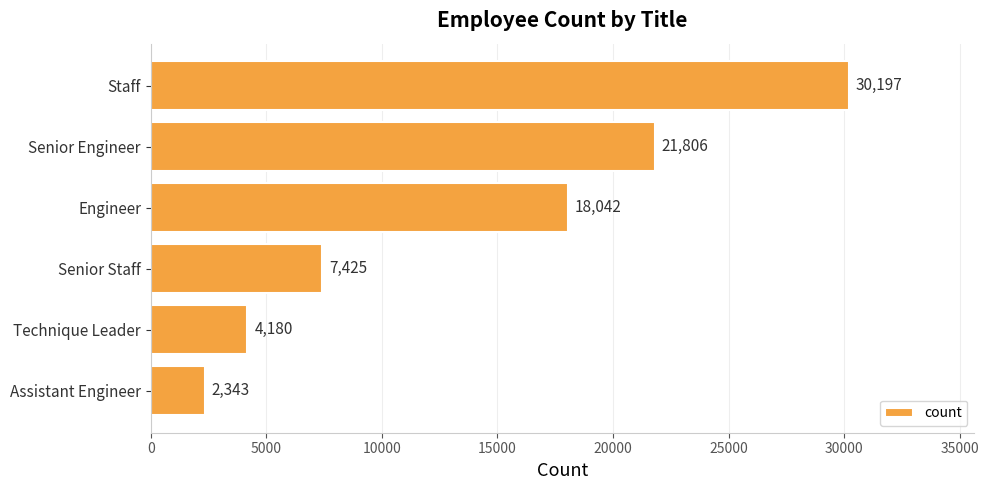

Where is the data nearest to the value 16270?

Engineer